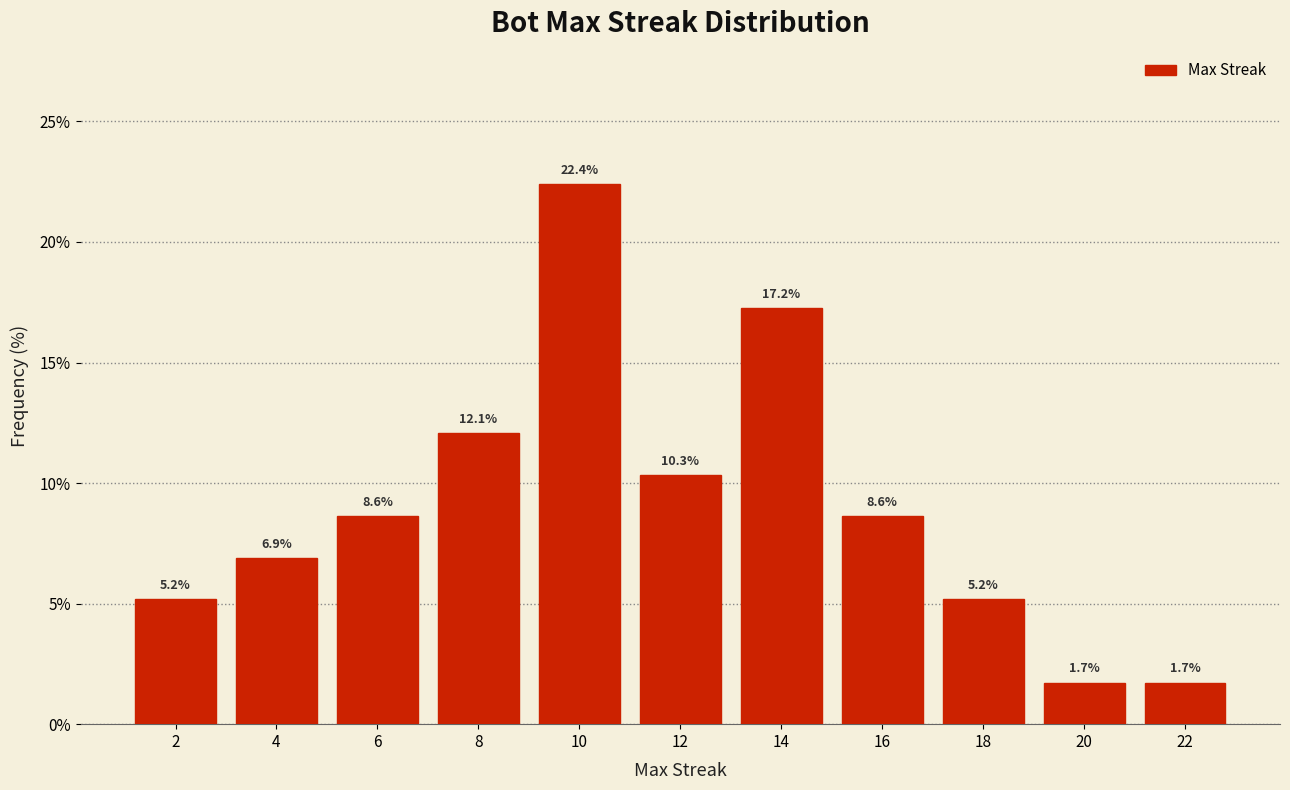

Reading left to right, transcribe this chart: for each bar, give the range it covers on the x-axis and its height.

1 to 3: 5.2
3 to 5: 6.9
5 to 7: 8.6
7 to 9: 12.1
9 to 11: 22.4
11 to 13: 10.3
13 to 15: 17.2
15 to 17: 8.6
17 to 19: 5.2
19 to 21: 1.7
21 to 23: 1.7